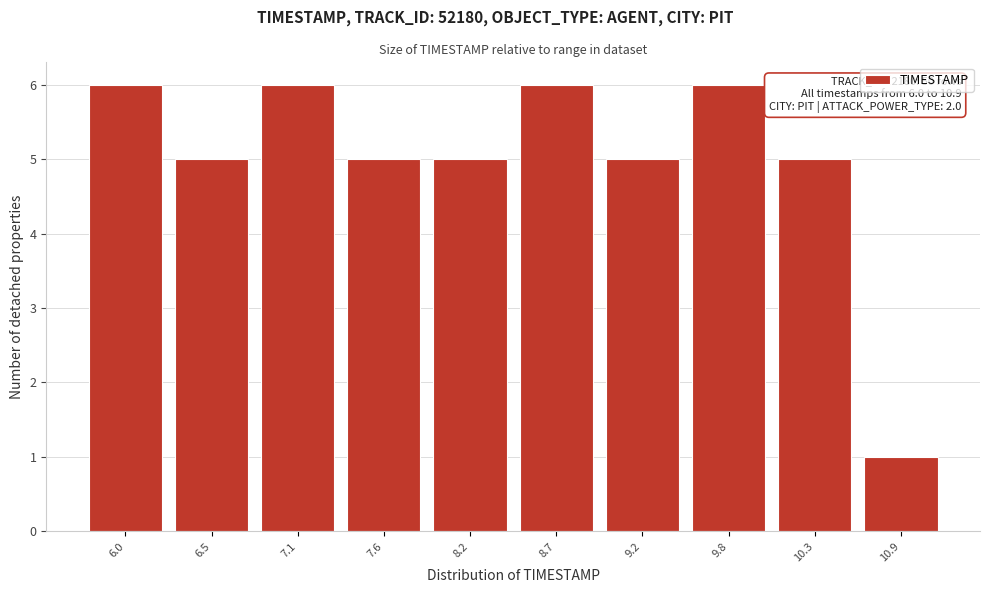

Reading right to left, transcribe all the data shown in this chart.

1	5	6	5	6	5	5	6	5	6